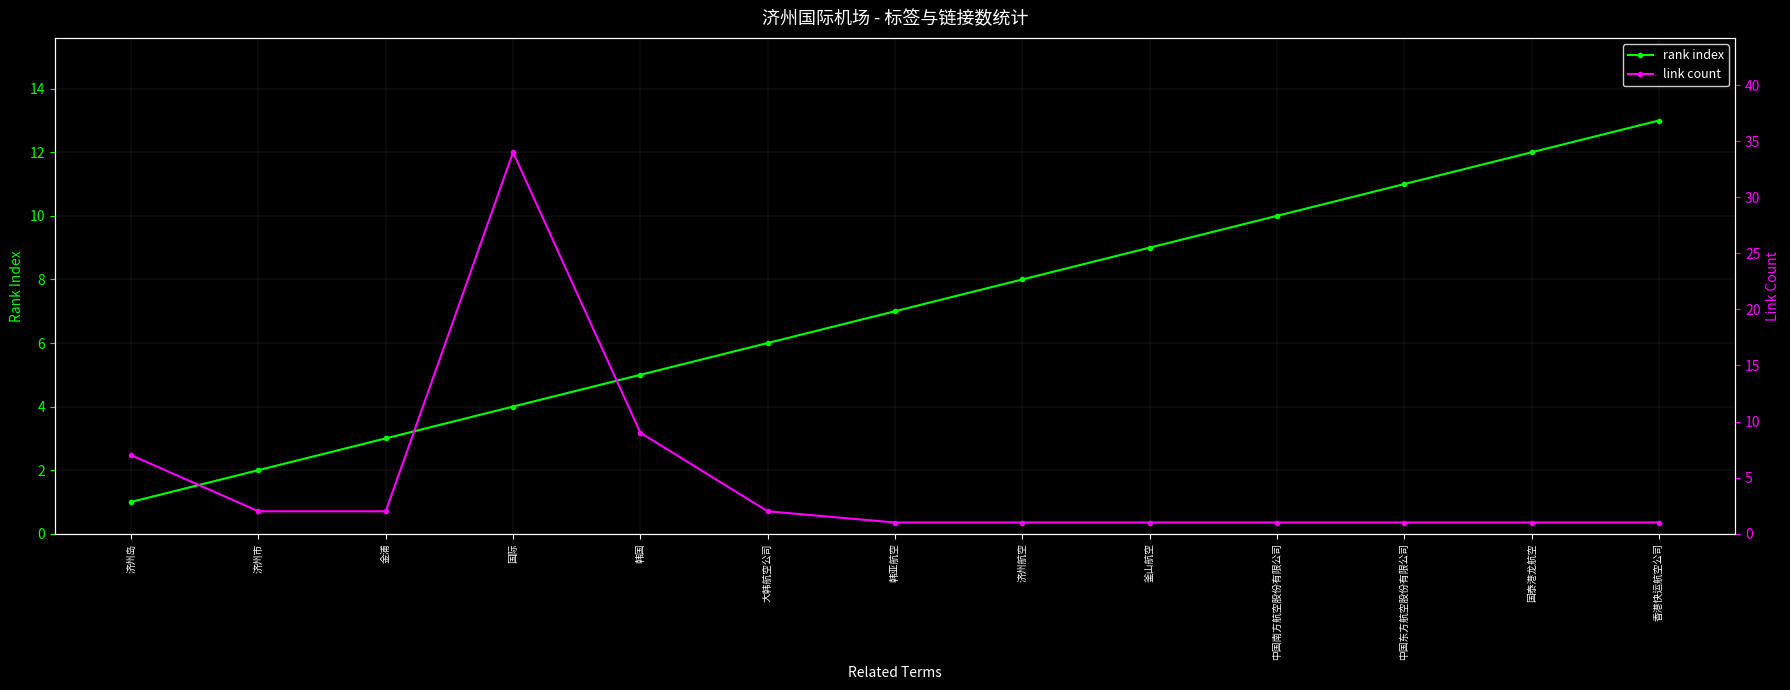

Which category has the highest value in the rank index series?

香港快运航空公司